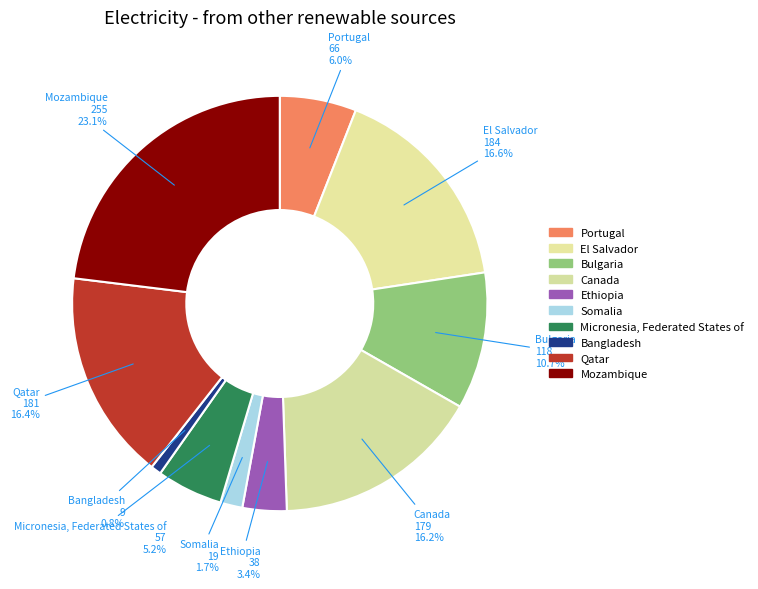

What portion of the pie excludes Mozambique?

76.9%